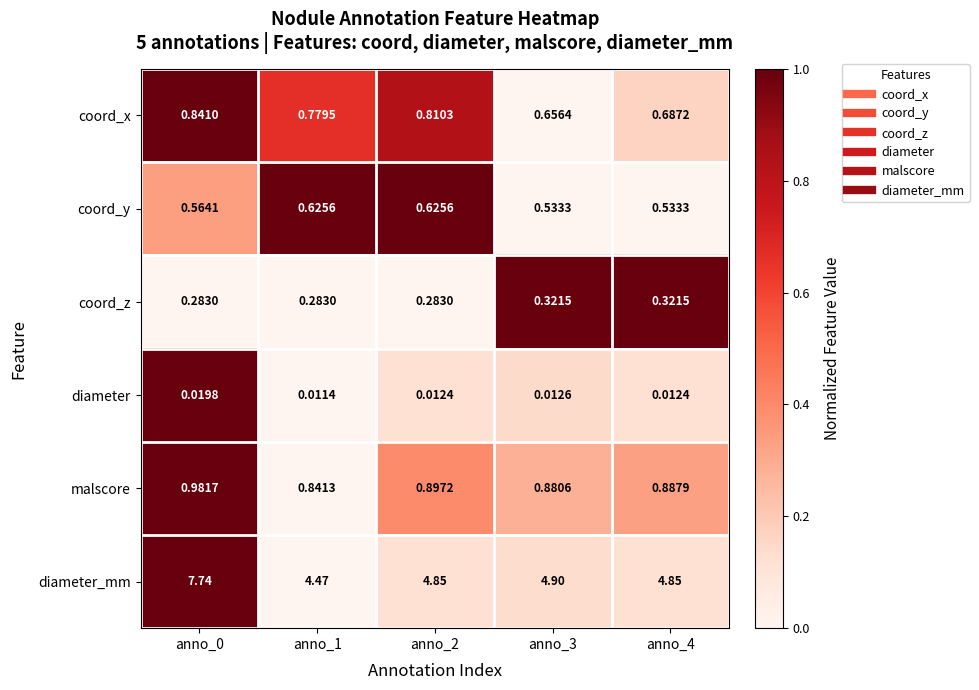

What is the total value across all series at anno_1?

7.0